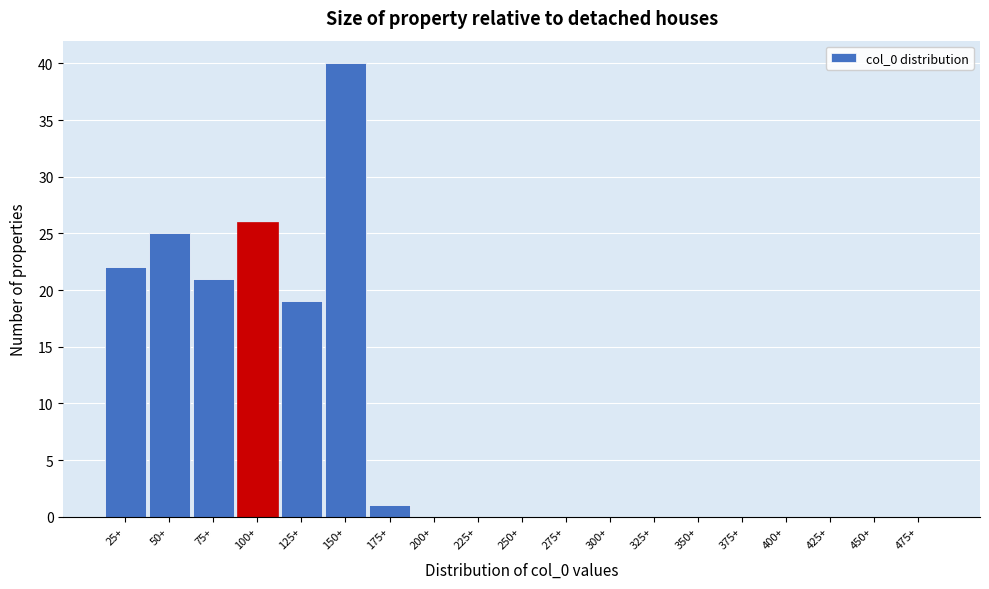

Reading right to left, extract all data points from this chart.

475+=0	450+=0	425+=0	400+=0	375+=0	350+=0	325+=0	300+=0	275+=0	250+=0	225+=0	200+=0	175+=1	150+=40	125+=19	100+=26	75+=21	50+=25	25+=22